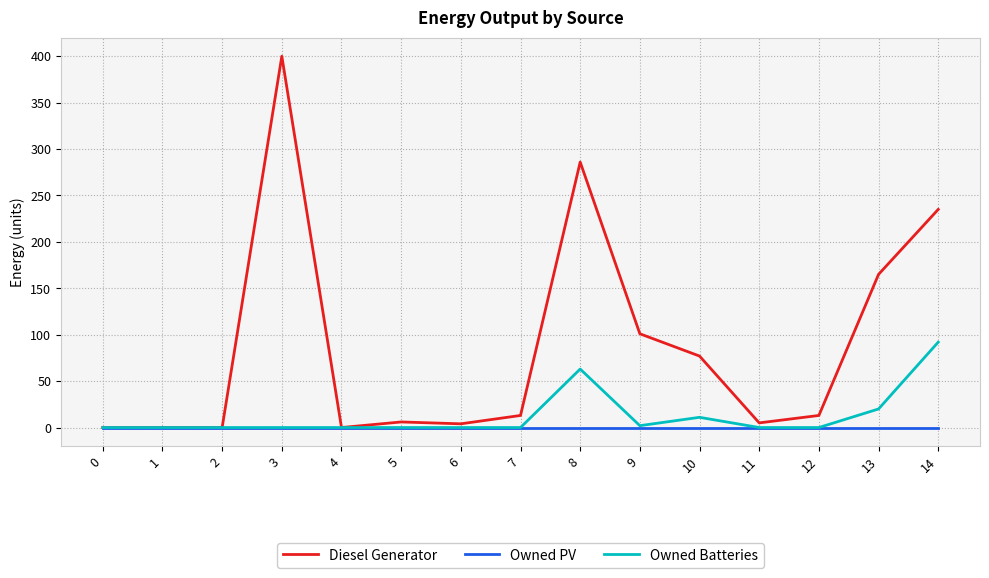

Rank the series by their maximum value, from highest to lowest.

Diesel Generator, Owned Batteries, Owned PV